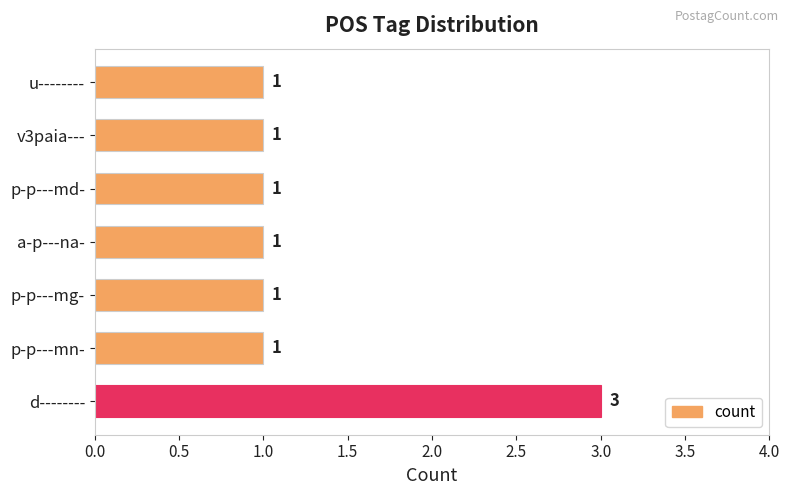

Reading bottom to top, extract all data points from this chart.

d--------=3	p-p---mn-=1	p-p---mg-=1	a-p---na-=1	p-p---md-=1	v3paia---=1	u--------=1